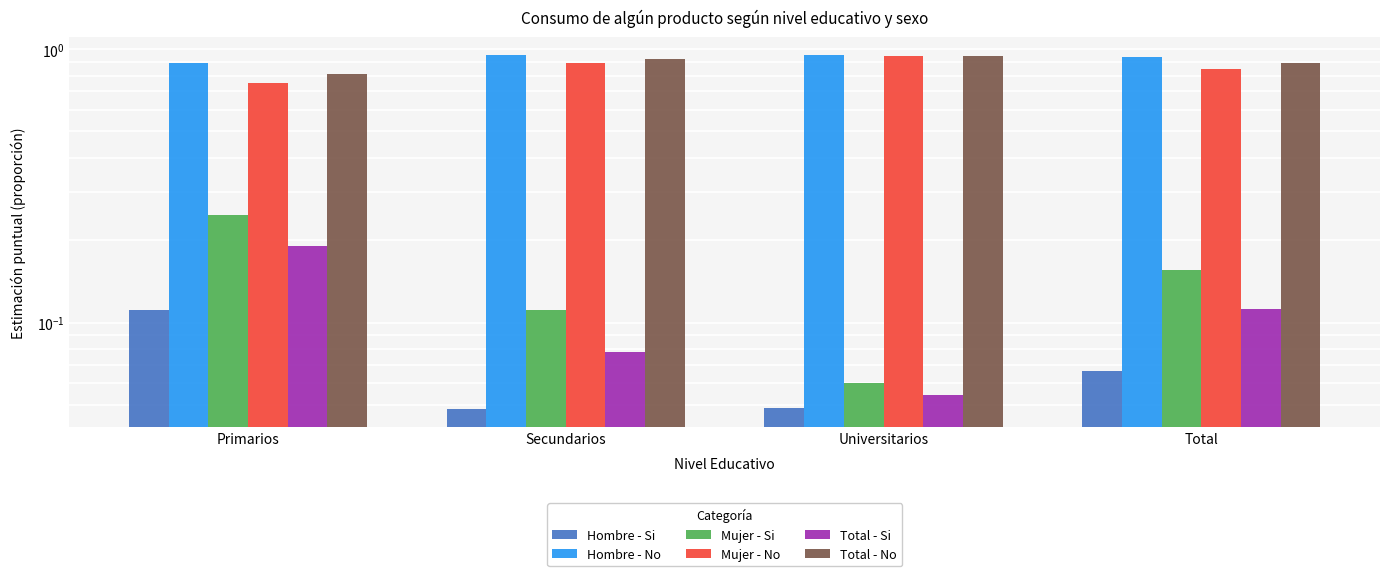

The Hombre - Si series shows 0.2 at Primarios. True or false?

False